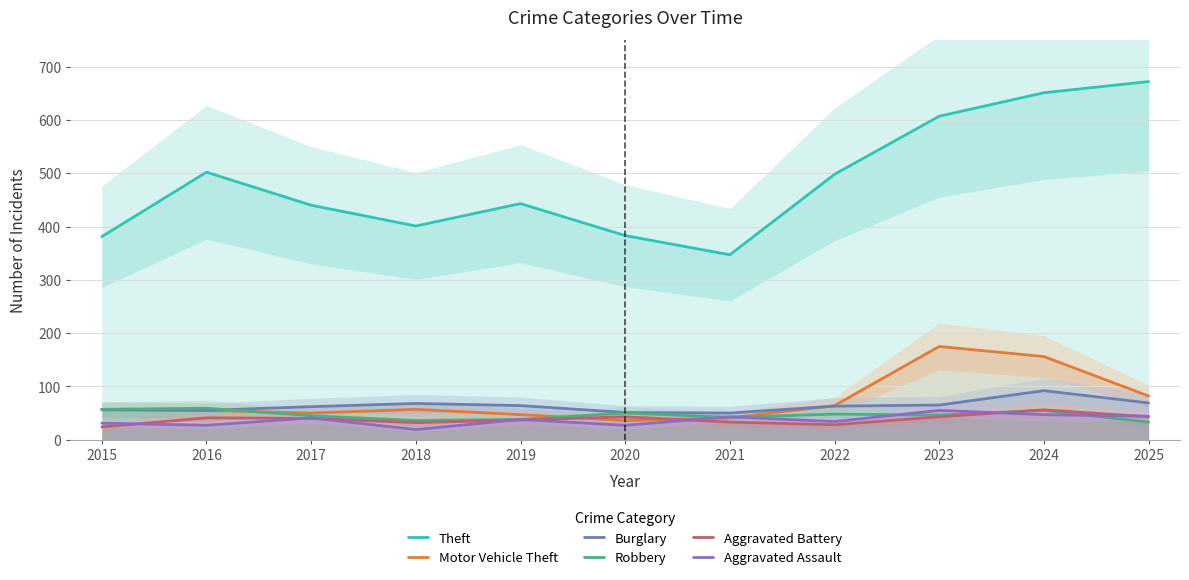

At 2023, list the series in order from smallest to largest.

Aggravated Battery, Robbery, Aggravated Assault, Burglary, Motor Vehicle Theft, Theft